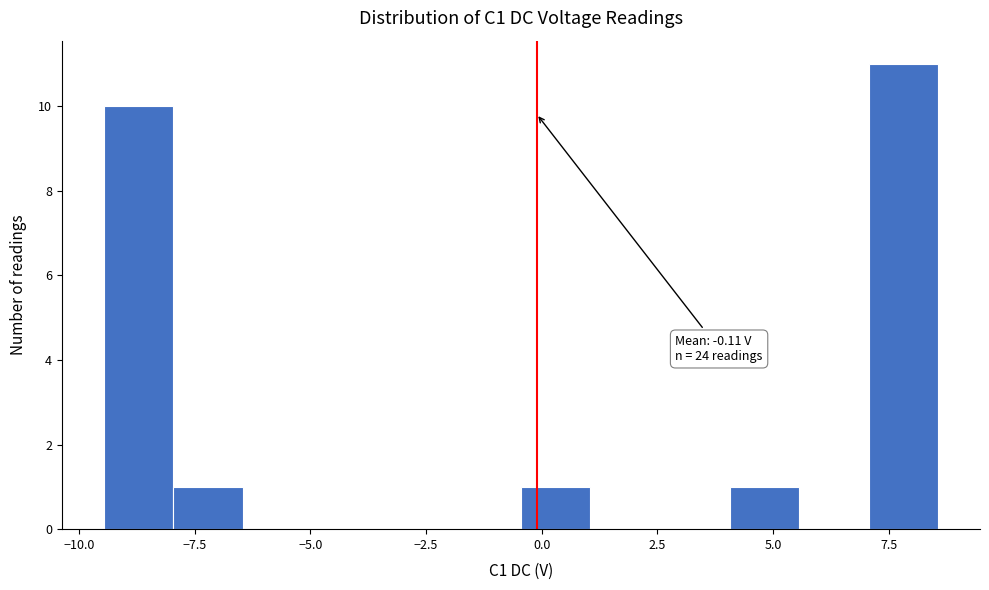

Read against the x-axis, roughly where is the centre of the tallest bar?

8.0